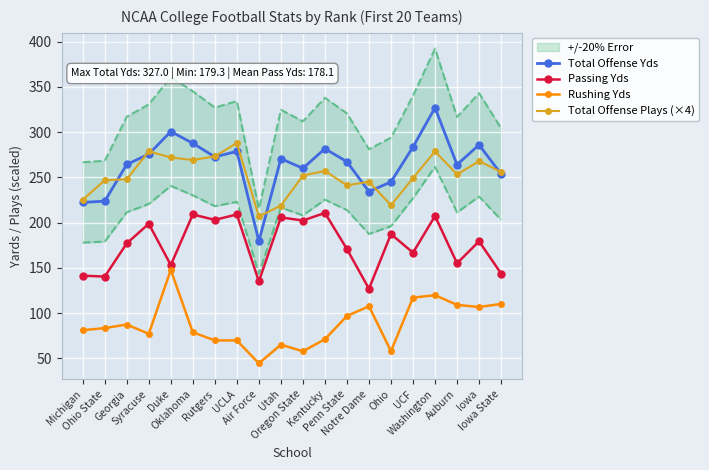

What is the difference between the highest and lowest values at Iowa?

179.3